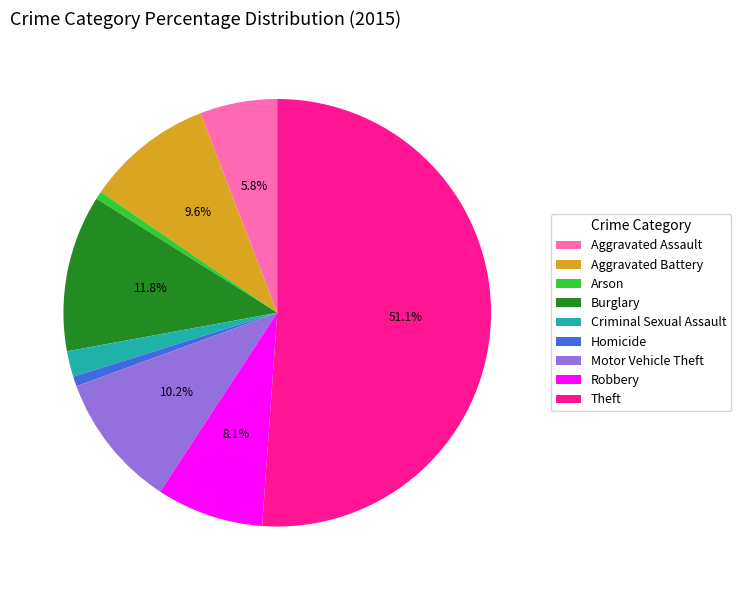

Which has a higher value, Criminal Sexual Assault or Aggravated Battery?

Aggravated Battery